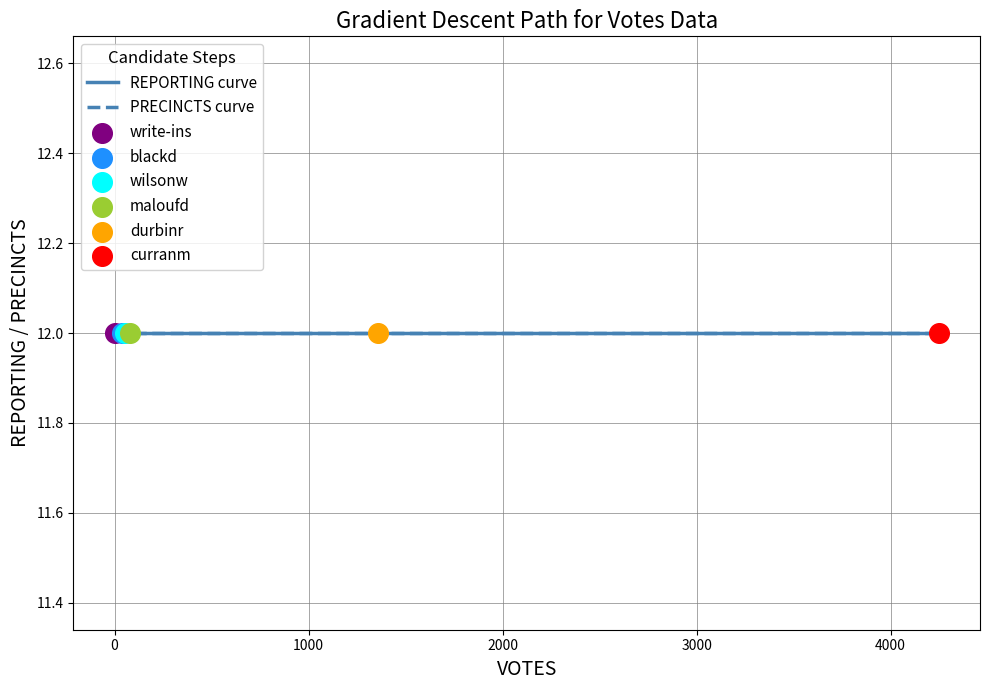

Is the value of reporting at 3 greater than the value of precincts at 4?

No